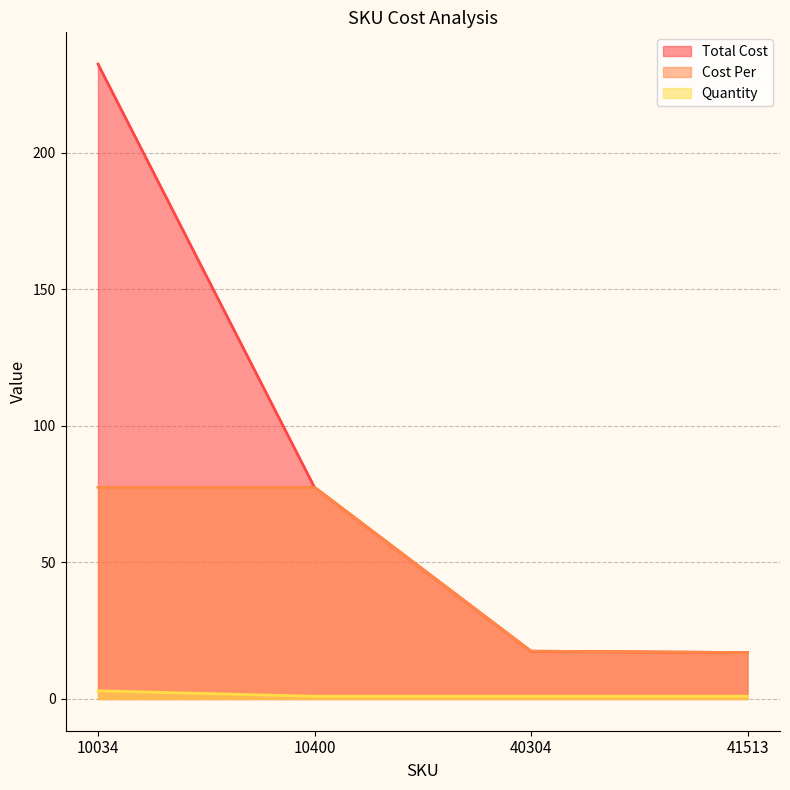

How many values in the Total Cost series are below 77?

2